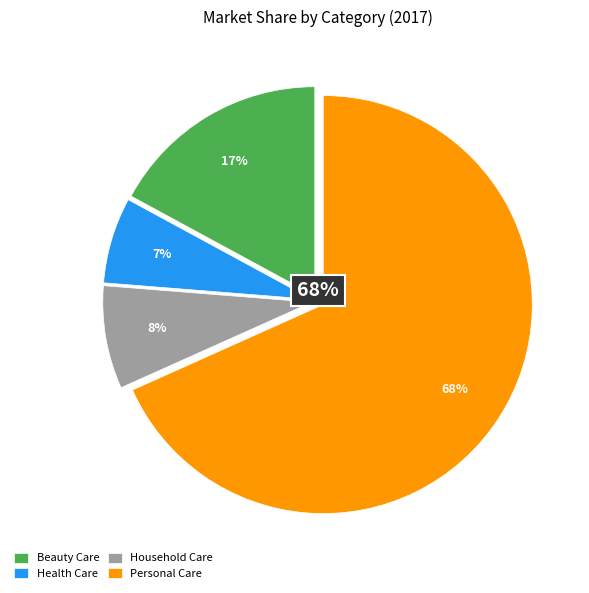

To the nearest percent, what portion does Health Care represent?

7%